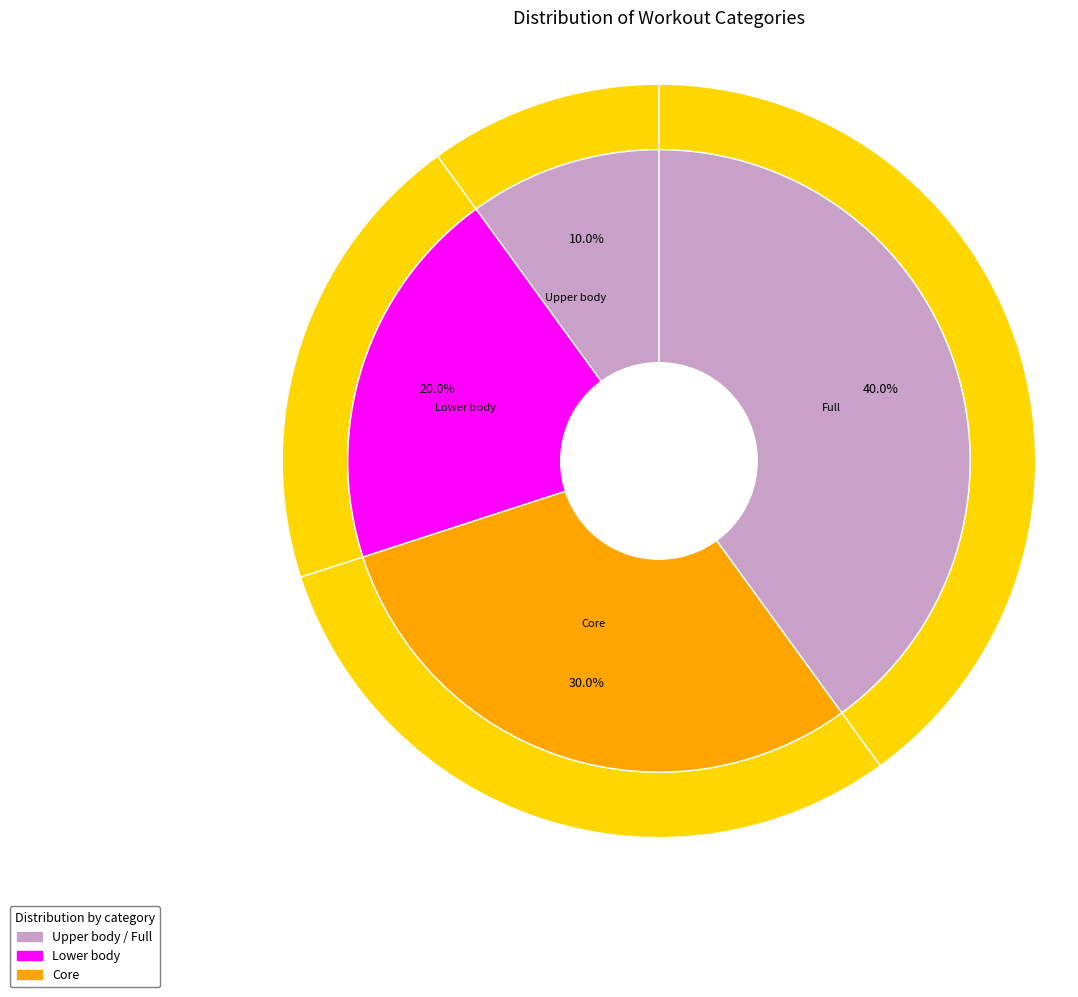

What is the change in value from Upper body to Core?

+2